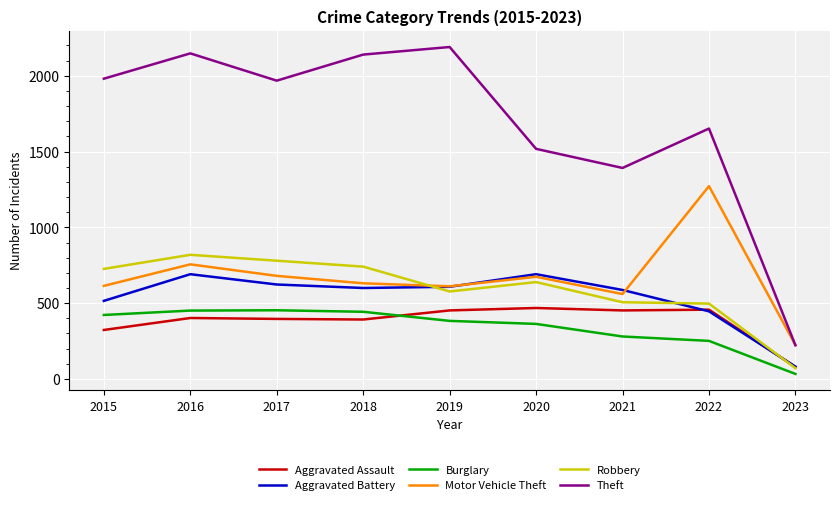

Is this an area chart (filled region under the line)?

No